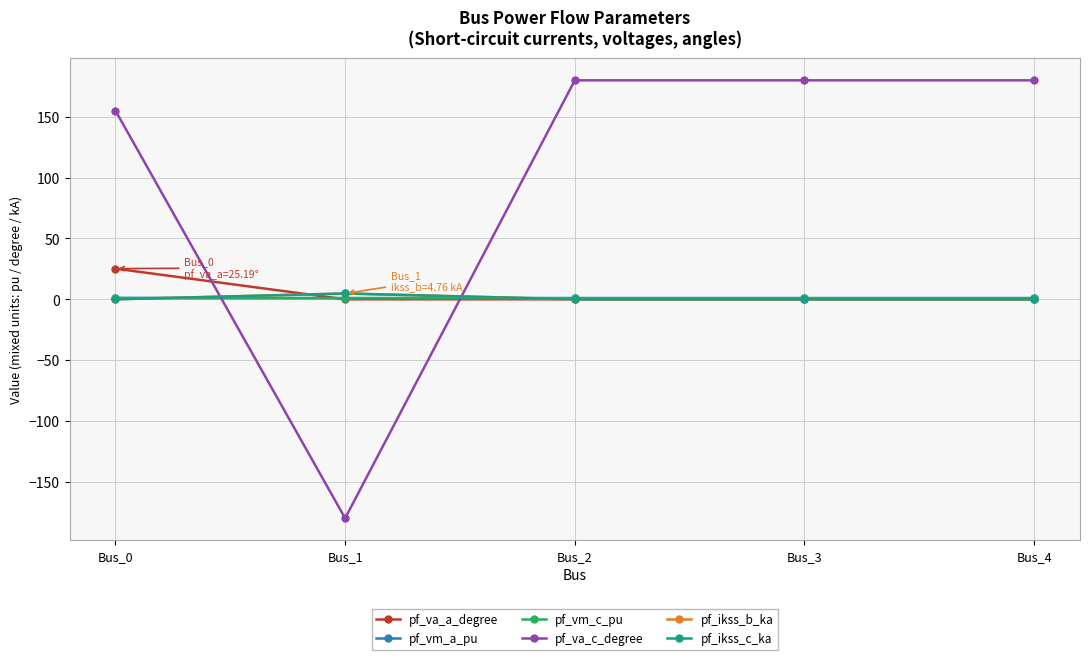

Reading left to right, list all the values displayed in this chart.

pf_va_a_degree: 25.2	-0.0	0.0	0.0	0.0
pf_vm_a_pu: 1.0	1.0	1.0	1.0	1.0
pf_vm_c_pu: 1.1	1.0	1.0	1.0	1.0
pf_va_c_degree: 155.1	-180.0	180.0	180.0	180.0
pf_ikss_b_ka: 0.0	4.8	0.0	0.0	0.0
pf_ikss_c_ka: 0.0	4.8	0.0	0.0	0.0